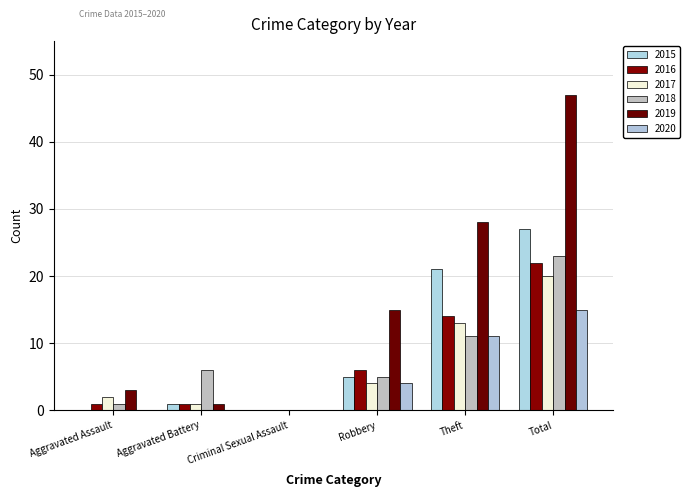

Rank the series at Theft from lowest to highest value.

2018, 2020, 2017, 2016, 2015, 2019